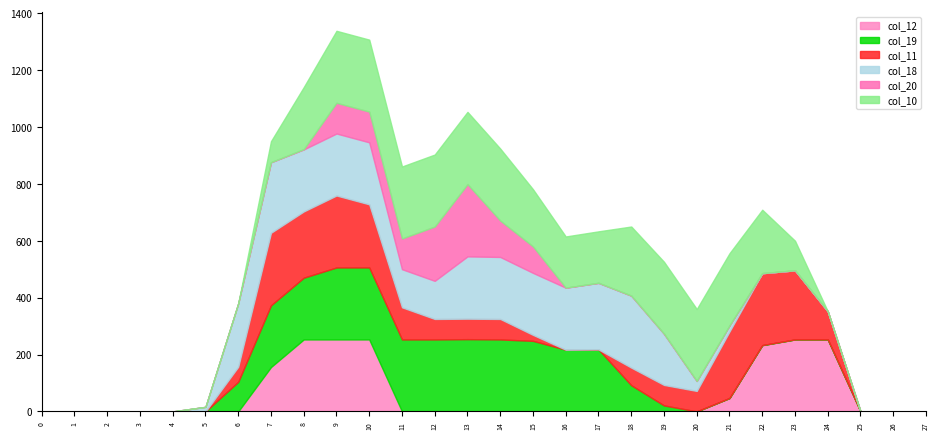

How many lines are shown in the chart?

6